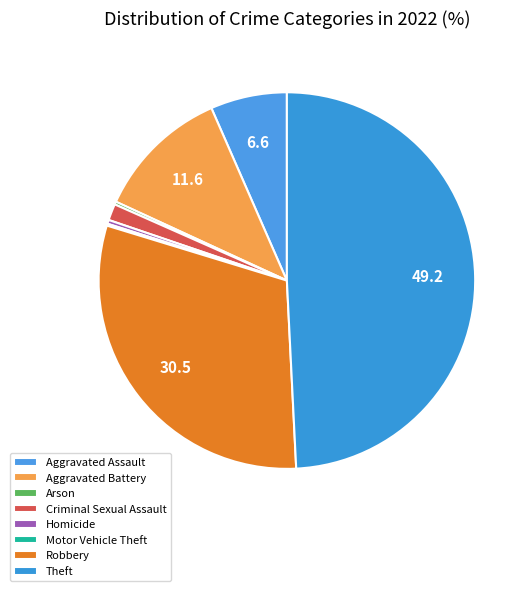

To the nearest percent, what is the difference between the largest and smallest slice percentages?

49%